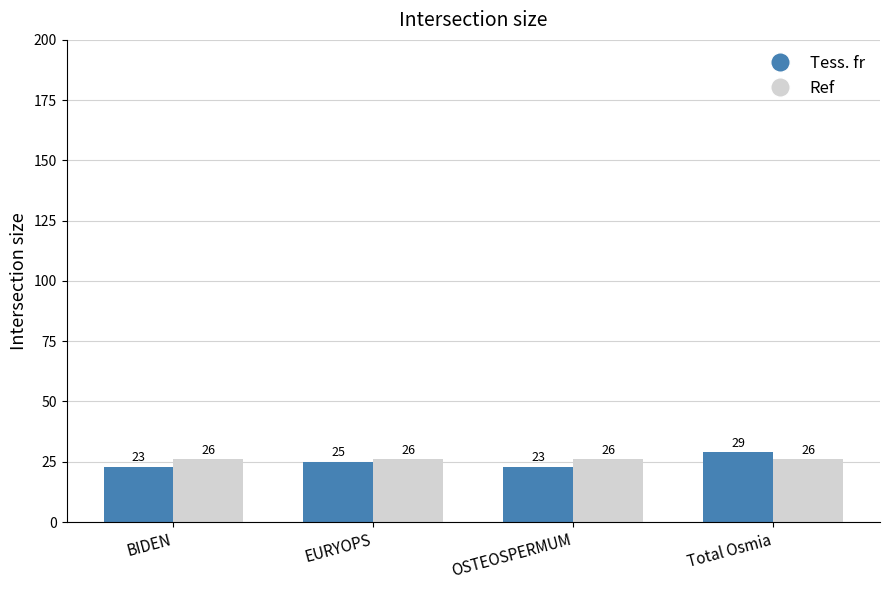

List the series in order of their peak value, lowest first.

Ref, Tess. fr